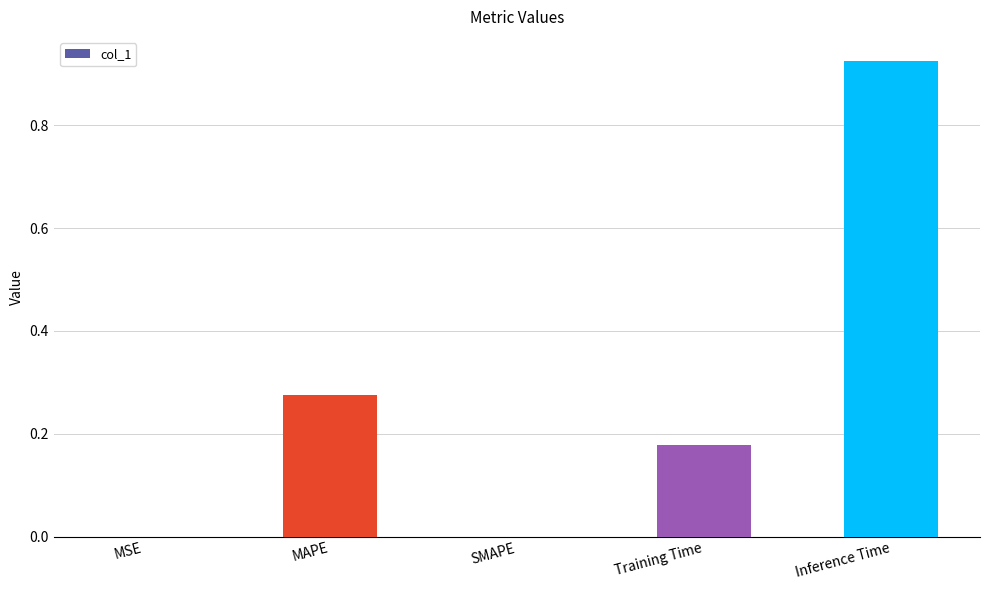

What is the sum of all values?

1.4